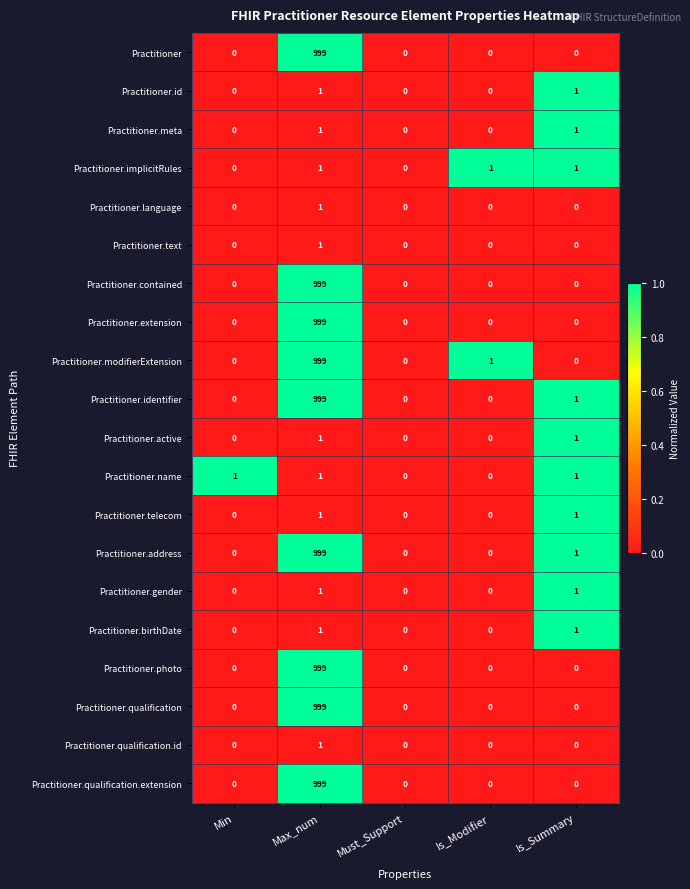

What is the total value across all series at Max_num?

9002